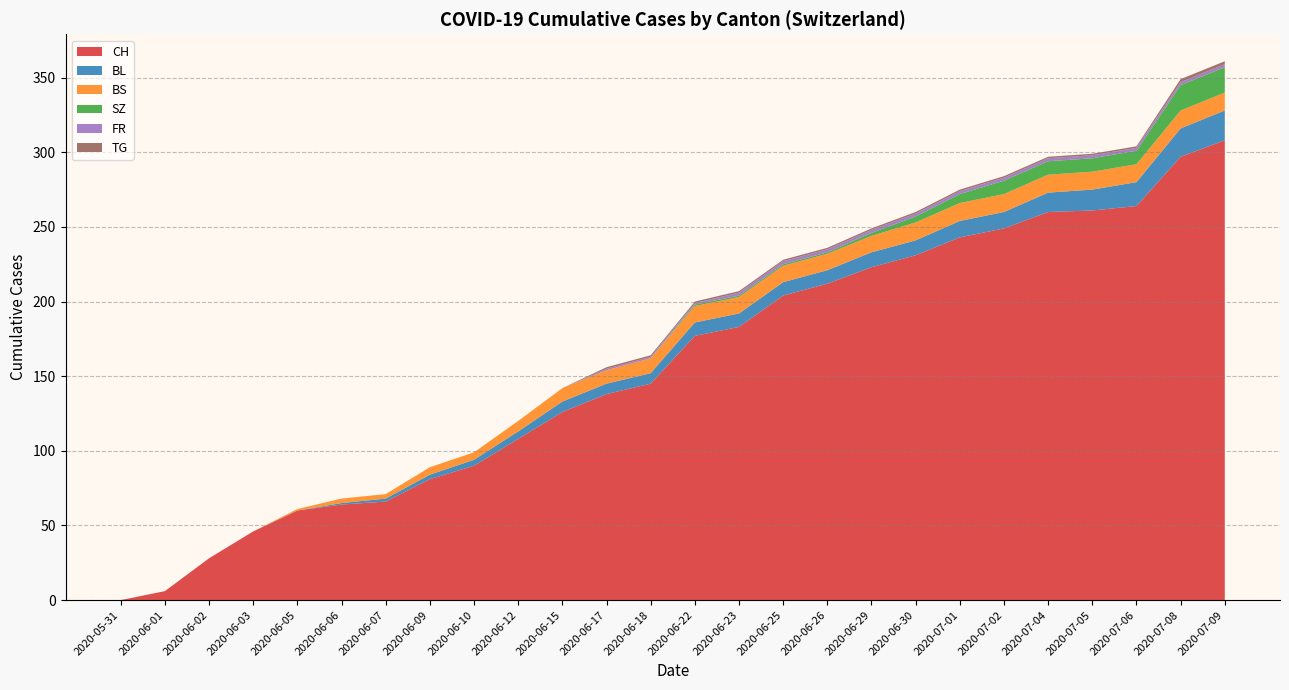

True or false: CH has a value of 23 at 2020-06-12.

False